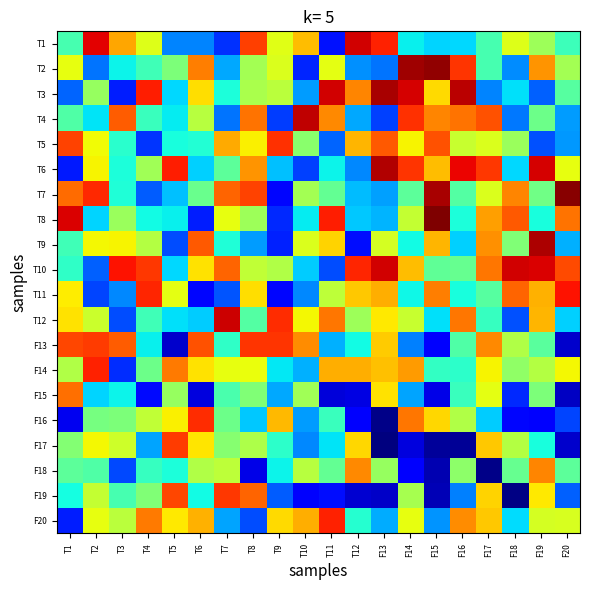

Reading left to right, what are all the values shown in this chart?

T1: T1=0.3	T2=0.3	T3=0.3	T4=0.3	T5=0.3	T6=0.3	T7=0.3	T8=0.3	T9=0.3	T10=0.3	T11=0.3	T12=0.3	F13=0.3	F14=0.3	F15=0.3	F16=0.3	F17=0.3	F18=0.3	F19=0.3	F20=0.3
T2: T1=0.3	T2=0.3	T3=0.3	T4=0.3	T5=0.3	T6=0.3	T7=0.3	T8=0.3	T9=0.3	T10=0.3	T11=0.3	T12=0.3	F13=0.3	F14=0.3	F15=0.3	F16=0.3	F17=0.3	F18=0.3	F19=0.3	F20=0.3
T3: T1=0.3	T2=0.3	T3=0.3	T4=0.3	T5=0.3	T6=0.3	T7=0.3	T8=0.3	T9=0.3	T10=0.3	T11=0.3	T12=0.3	F13=0.3	F14=0.3	F15=0.3	F16=0.3	F17=0.3	F18=0.3	F19=0.3	F20=0.3
T4: T1=0.3	T2=0.3	T3=0.3	T4=0.3	T5=0.3	T6=0.3	T7=0.3	T8=0.3	T9=0.3	T10=0.3	T11=0.3	T12=0.3	F13=0.3	F14=0.3	F15=0.3	F16=0.3	F17=0.3	F18=0.3	F19=0.3	F20=0.3
T5: T1=0.3	T2=0.3	T3=0.3	T4=0.3	T5=0.3	T6=0.3	T7=0.3	T8=0.3	T9=0.3	T10=0.3	T11=0.3	T12=0.3	F13=0.3	F14=0.3	F15=0.3	F16=0.3	F17=0.3	F18=0.3	F19=0.3	F20=0.3
T6: T1=0.3	T2=0.3	T3=0.3	T4=0.3	T5=0.3	T6=0.3	T7=0.3	T8=0.3	T9=0.3	T10=0.3	T11=0.3	T12=0.3	F13=0.3	F14=0.3	F15=0.3	F16=0.3	F17=0.3	F18=0.3	F19=0.3	F20=0.3
T7: T1=0.3	T2=0.3	T3=0.3	T4=0.3	T5=0.3	T6=0.3	T7=0.3	T8=0.3	T9=0.3	T10=0.3	T11=0.3	T12=0.3	F13=0.3	F14=0.3	F15=0.3	F16=0.3	F17=0.3	F18=0.3	F19=0.3	F20=0.3
T8: T1=0.3	T2=0.3	T3=0.3	T4=0.3	T5=0.3	T6=0.3	T7=0.3	T8=0.3	T9=0.3	T10=0.3	T11=0.3	T12=0.3	F13=0.3	F14=0.3	F15=0.3	F16=0.3	F17=0.3	F18=0.3	F19=0.3	F20=0.3
T9: T1=0.3	T2=0.3	T3=0.3	T4=0.3	T5=0.3	T6=0.3	T7=0.3	T8=0.3	T9=0.3	T10=0.3	T11=0.3	T12=0.3	F13=0.3	F14=0.3	F15=0.3	F16=0.3	F17=0.3	F18=0.3	F19=0.3	F20=0.3
T10: T1=0.3	T2=0.3	T3=0.3	T4=0.3	T5=0.3	T6=0.3	T7=0.3	T8=0.3	T9=0.3	T10=0.3	T11=0.3	T12=0.3	F13=0.3	F14=0.3	F15=0.3	F16=0.3	F17=0.3	F18=0.3	F19=0.3	F20=0.3
T11: T1=0.3	T2=0.3	T3=0.3	T4=0.3	T5=0.3	T6=0.3	T7=0.3	T8=0.3	T9=0.3	T10=0.3	T11=0.3	T12=0.3	F13=0.3	F14=0.3	F15=0.3	F16=0.3	F17=0.3	F18=0.3	F19=0.3	F20=0.3
T12: T1=0.3	T2=0.3	T3=0.3	T4=0.3	T5=0.3	T6=0.3	T7=0.3	T8=0.3	T9=0.3	T10=0.3	T11=0.3	T12=0.3	F13=0.3	F14=0.3	F15=0.3	F16=0.3	F17=0.3	F18=0.3	F19=0.3	F20=0.3
F13: T1=0.3	T2=0.3	T3=0.3	T4=0.3	T5=0.3	T6=0.3	T7=0.3	T8=0.3	T9=0.3	T10=0.3	T11=0.3	T12=0.3	F13=0.3	F14=0.3	F15=0.3	F16=0.3	F17=0.3	F18=0.3	F19=0.3	F20=0.3
F14: T1=0.3	T2=0.3	T3=0.3	T4=0.3	T5=0.3	T6=0.3	T7=0.3	T8=0.3	T9=0.3	T10=0.3	T11=0.3	T12=0.3	F13=0.3	F14=0.3	F15=0.3	F16=0.3	F17=0.3	F18=0.3	F19=0.3	F20=0.3
F15: T1=0.3	T2=0.3	T3=0.3	T4=0.3	T5=0.3	T6=0.3	T7=0.3	T8=0.3	T9=0.3	T10=0.3	T11=0.3	T12=0.3	F13=0.3	F14=0.3	F15=0.3	F16=0.3	F17=0.3	F18=0.3	F19=0.3	F20=0.3
F16: T1=0.3	T2=0.3	T3=0.3	T4=0.3	T5=0.3	T6=0.3	T7=0.3	T8=0.3	T9=0.3	T10=0.3	T11=0.3	T12=0.3	F13=0.3	F14=0.3	F15=0.3	F16=0.3	F17=0.3	F18=0.3	F19=0.3	F20=0.3
F17: T1=0.3	T2=0.3	T3=0.3	T4=0.3	T5=0.3	T6=0.3	T7=0.3	T8=0.3	T9=0.3	T10=0.3	T11=0.3	T12=0.3	F13=0.3	F14=0.3	F15=0.3	F16=0.3	F17=0.3	F18=0.3	F19=0.3	F20=0.3
F18: T1=0.3	T2=0.3	T3=0.3	T4=0.3	T5=0.3	T6=0.3	T7=0.3	T8=0.3	T9=0.3	T10=0.3	T11=0.3	T12=0.3	F13=0.3	F14=0.3	F15=0.3	F16=0.3	F17=0.3	F18=0.3	F19=0.3	F20=0.3
F19: T1=0.3	T2=0.3	T3=0.3	T4=0.3	T5=0.3	T6=0.3	T7=0.3	T8=0.3	T9=0.3	T10=0.3	T11=0.3	T12=0.3	F13=0.3	F14=0.3	F15=0.3	F16=0.3	F17=0.3	F18=0.3	F19=0.3	F20=0.3
F20: T1=0.3	T2=0.3	T3=0.3	T4=0.3	T5=0.3	T6=0.3	T7=0.3	T8=0.3	T9=0.3	T10=0.3	T11=0.3	T12=0.3	F13=0.3	F14=0.3	F15=0.3	F16=0.3	F17=0.3	F18=0.3	F19=0.3	F20=0.3